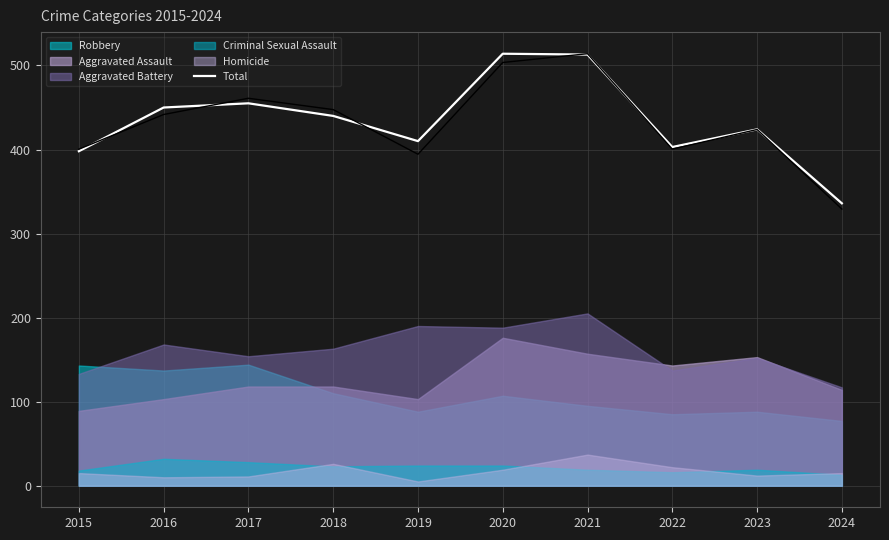

Which has a higher value, 2020 or 2016?

2020